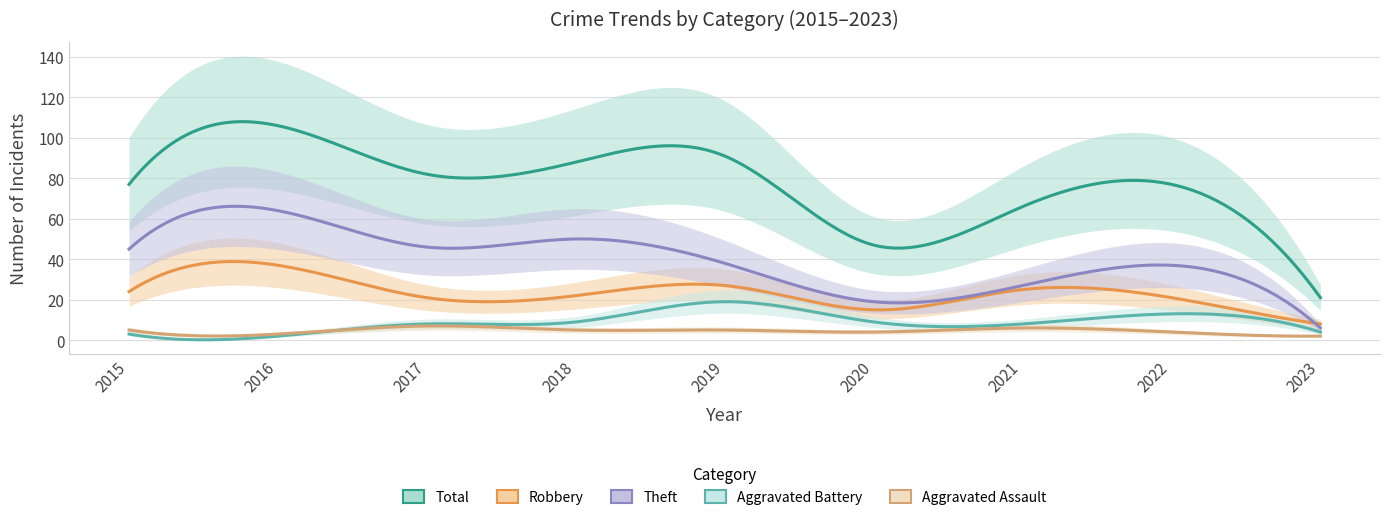

True or false: Aggravated Battery and Total cross at least once.

False